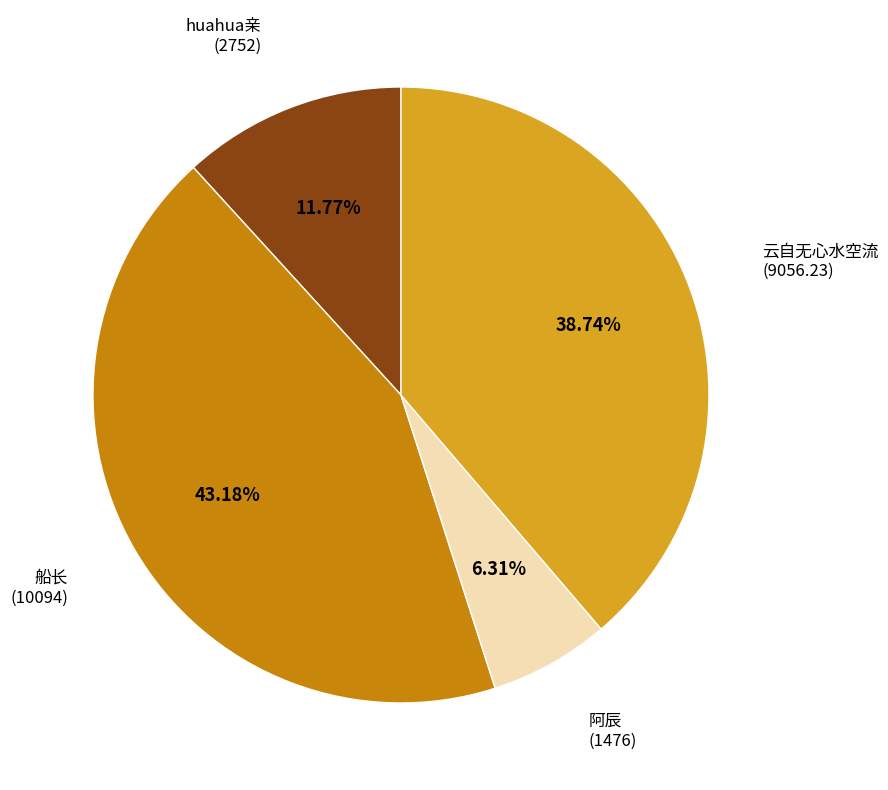

Is there any slice that represents more than half of the pie?

No